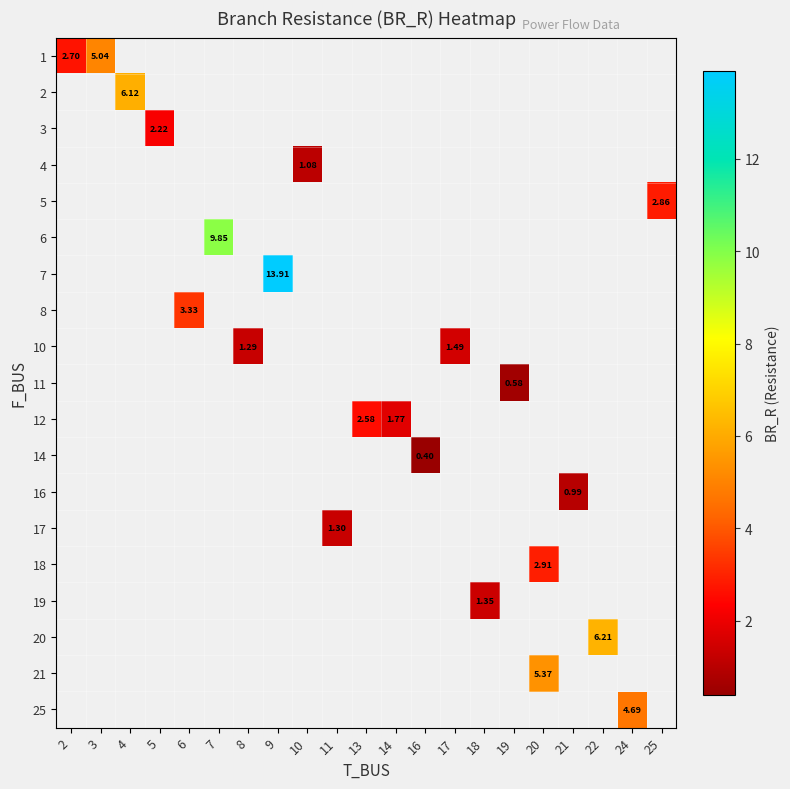

List the labels in order of 11 value, smallest first.

2, 3, 4, 5, 6, 7, 8, 9, 10, 11, 13, 14, 16, 17, 18, 19, 20, 21, 22, 24, 25